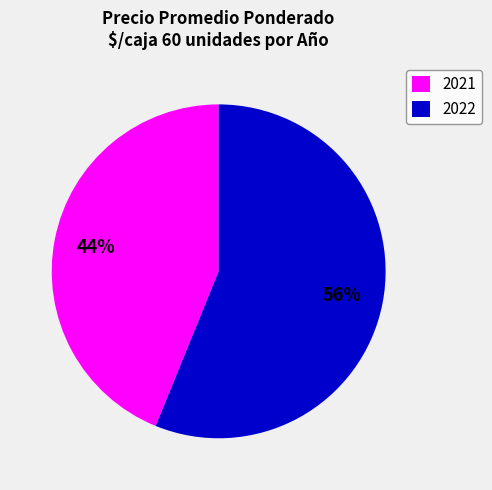

Between 2022 and 2021, which is larger?

2022